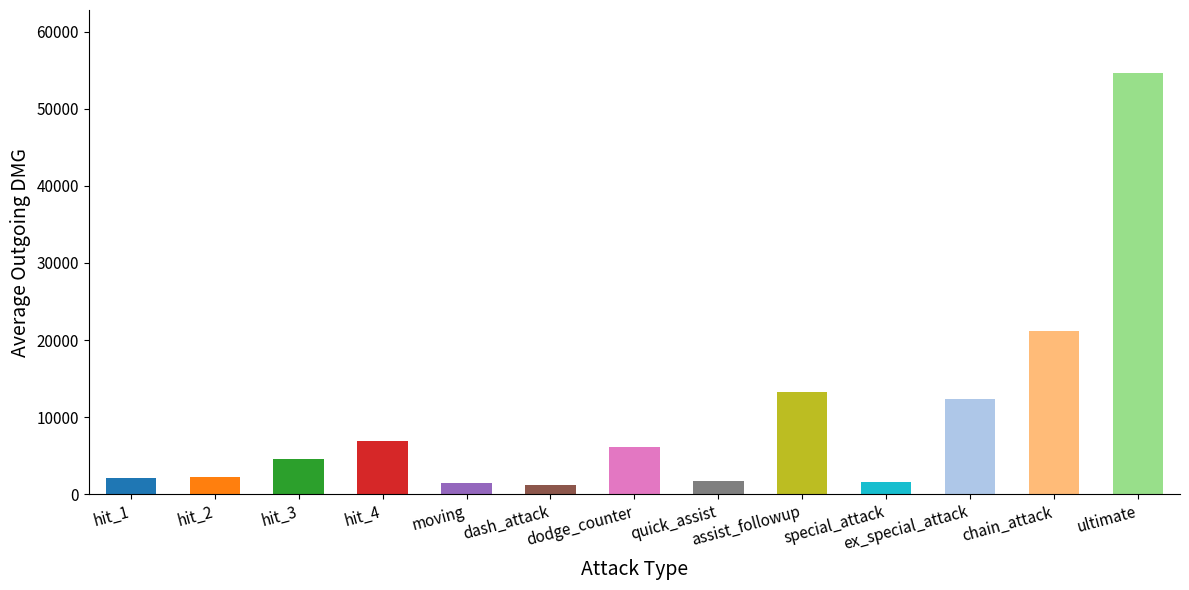

Which category has the highest value across all series?

ultimate